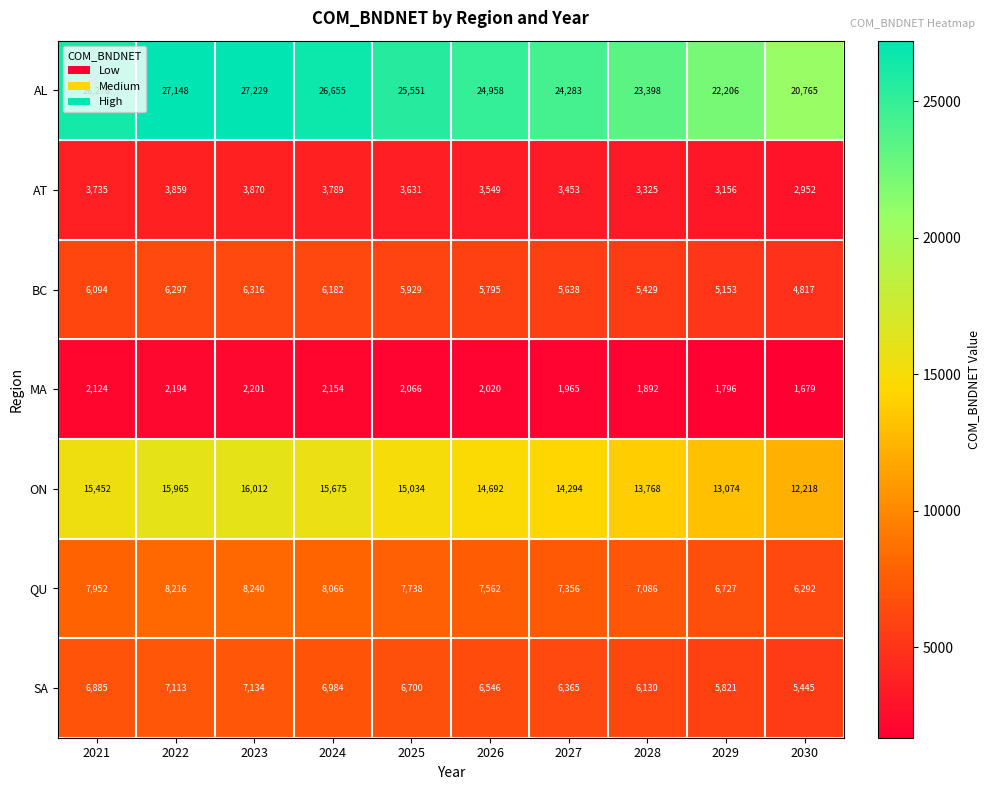

The SA series shows 6365 at 2027. True or false?

True